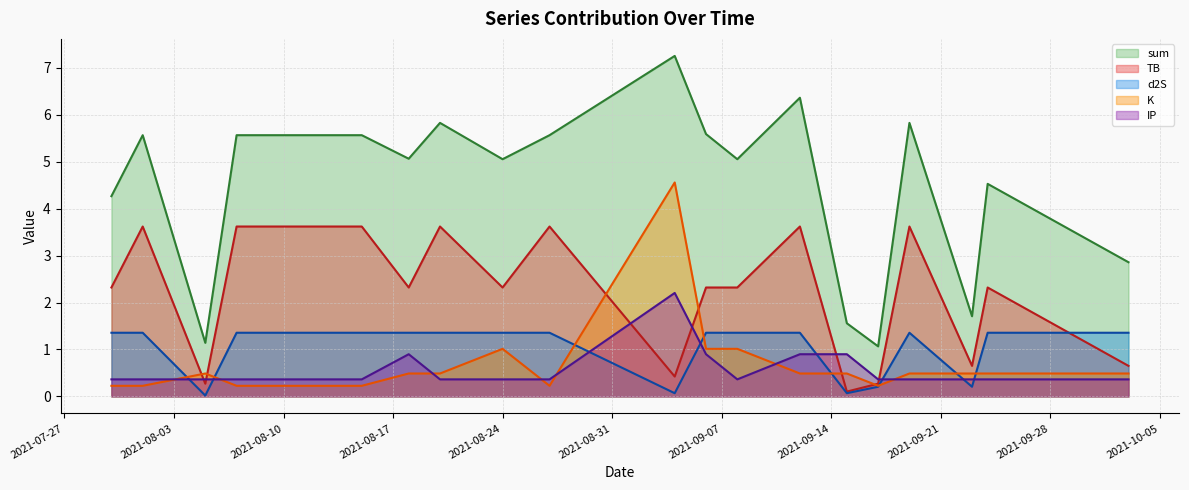

What are all the series names shown in the legend?

sum, TB, d2S, K, IP